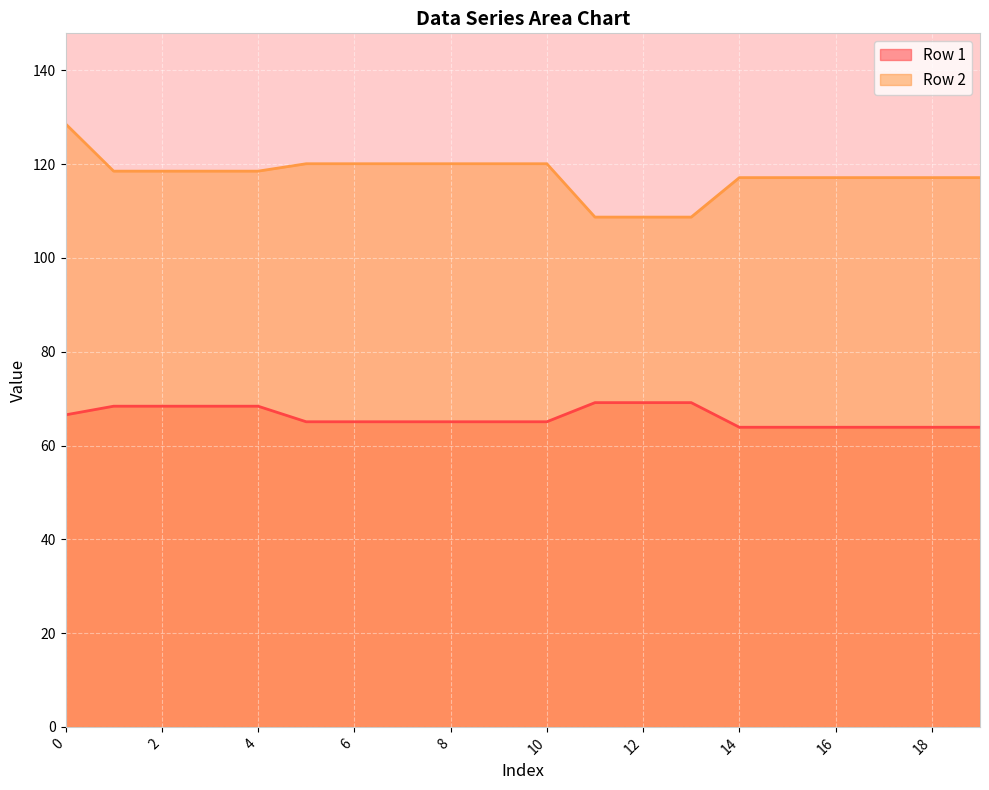

Rank the series by their average value, from lowest to highest.

Row 1, Row 2